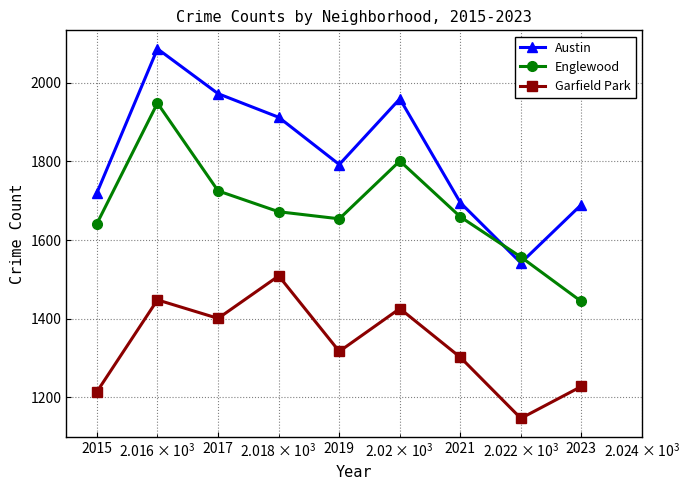

In Austin, how many points are lower than both neighbors (excluding endpoints)?

2